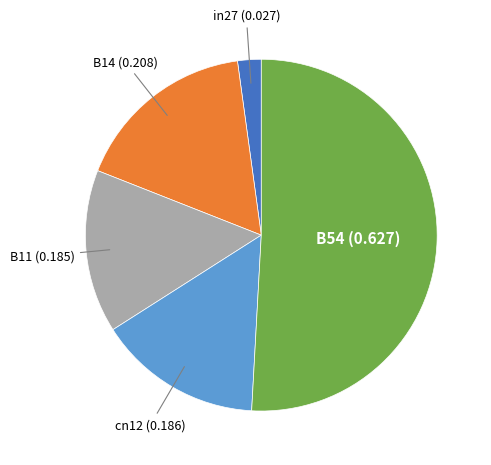

Is B11 the majority of the pie?

No